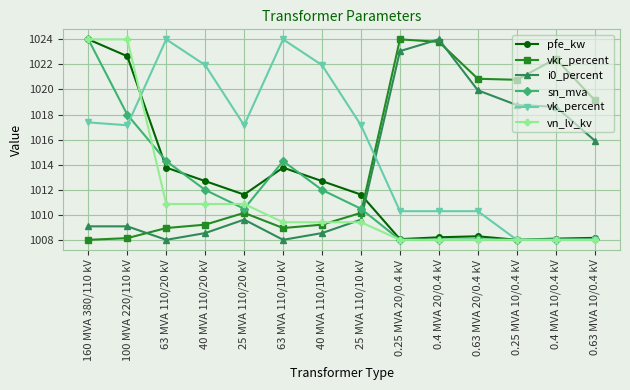

How many times do sn_mva and vkr_percent cross each other?

1